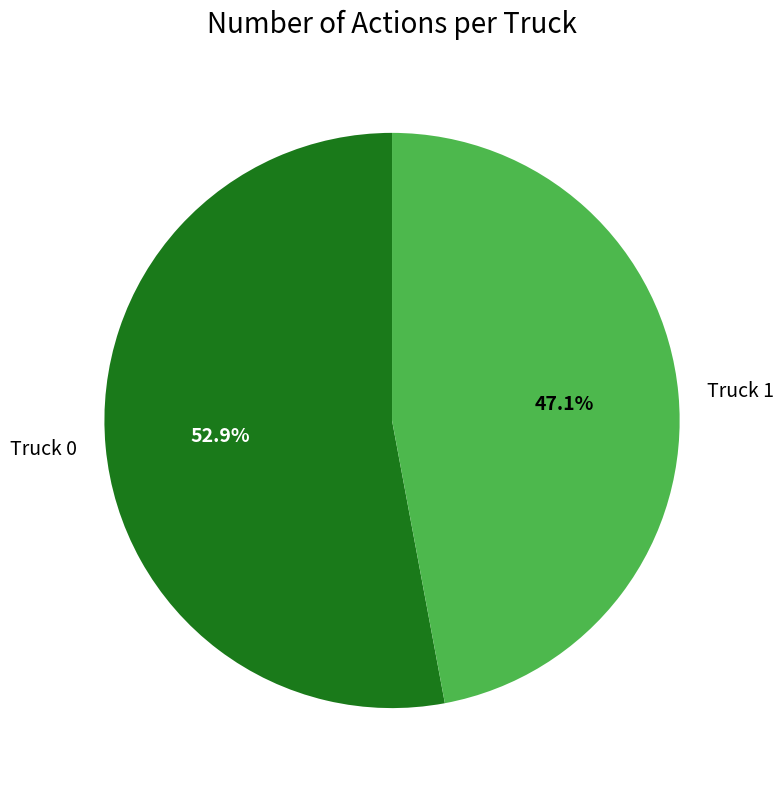

What percentage is the Truck 0 slice, to the nearest percent?

53%